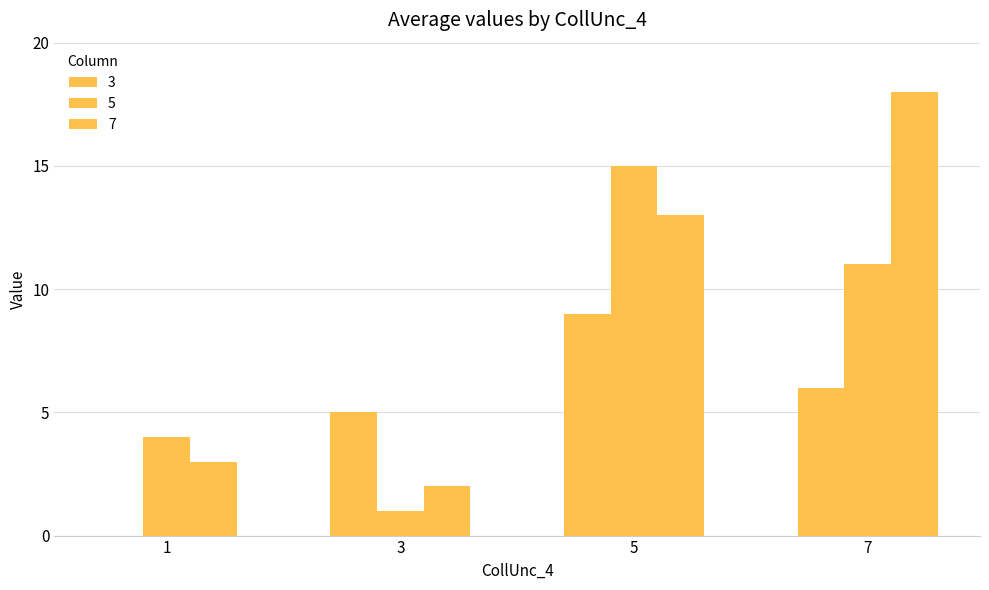

Which series has the widest spread of values?

7